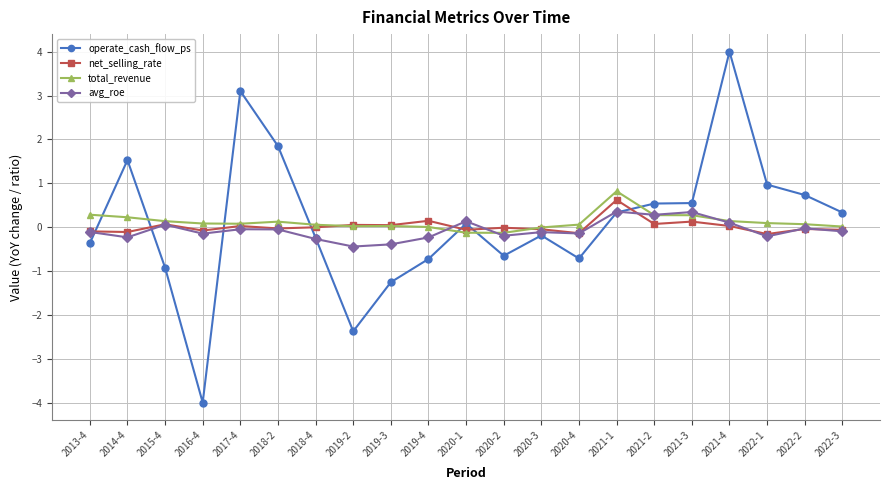

Is it true that total_revenue equals 0.1 at 2018-4?

True